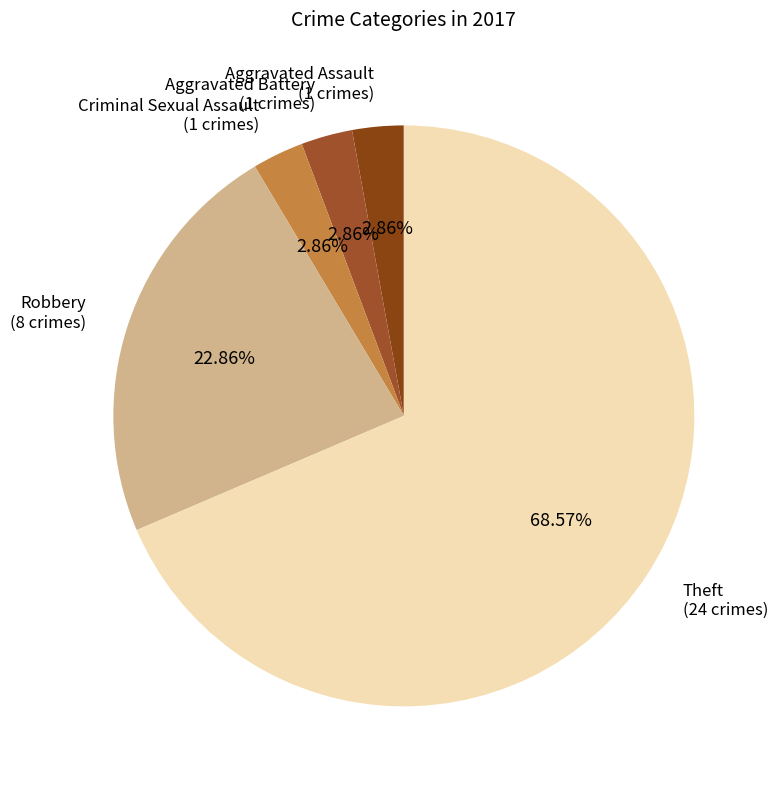

How many segments does this pie chart have?

5